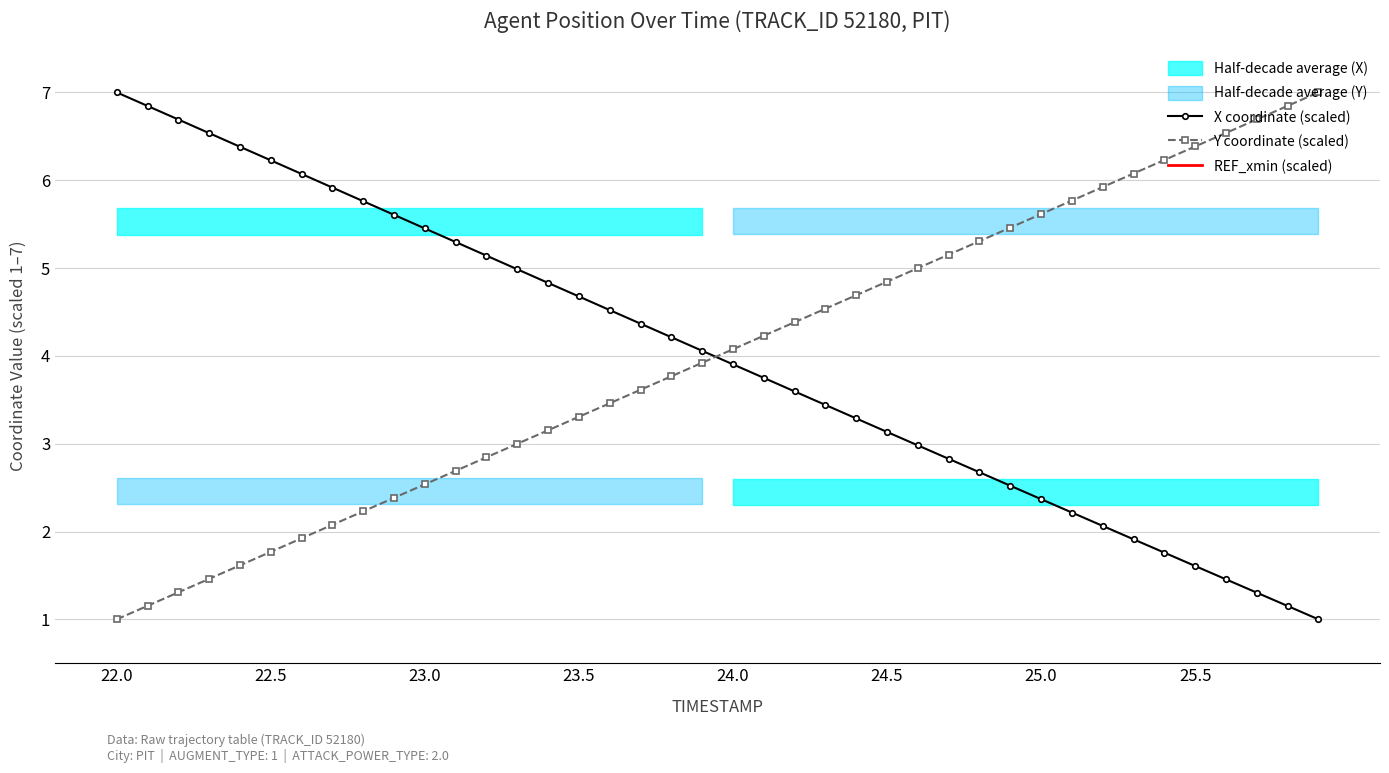

What is the value of the X point at the 12th from the left?

5.3